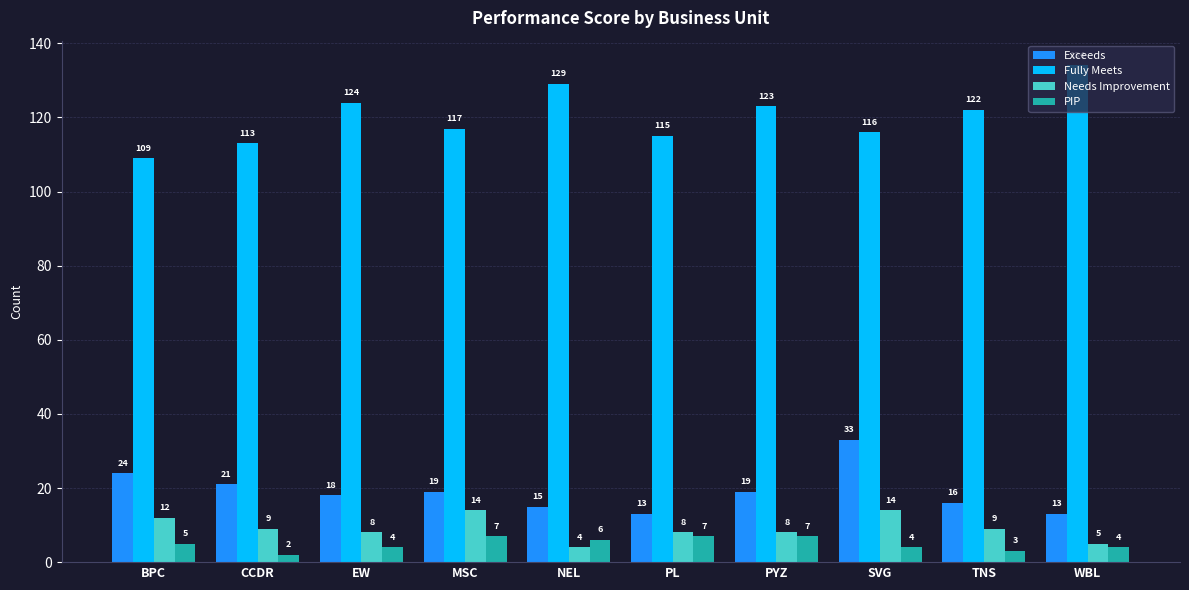

What is the sum of the Exceeds values at NEL and TNS?

31